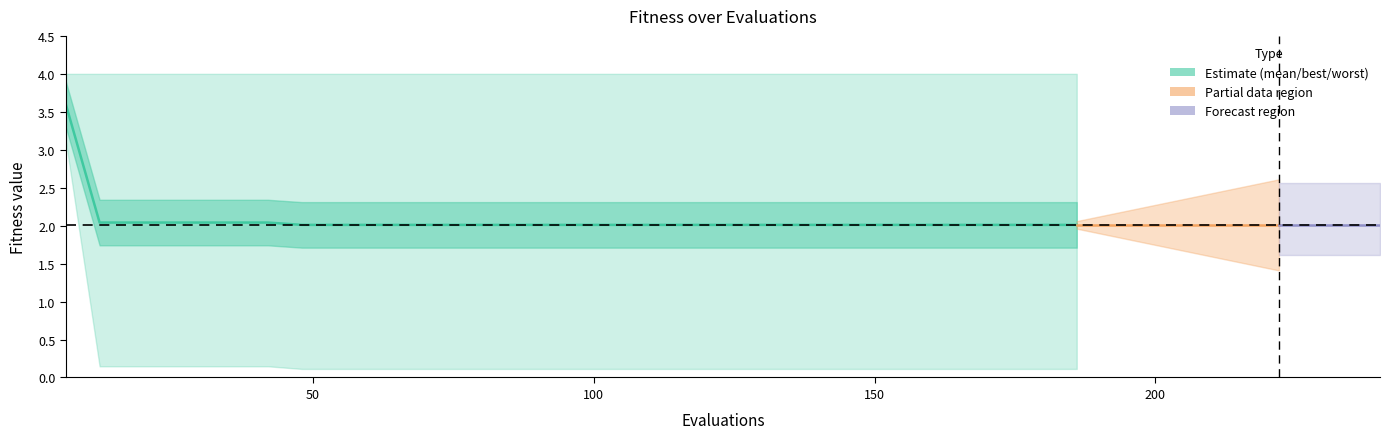

The value at 6 is 0.9. True or false?

False